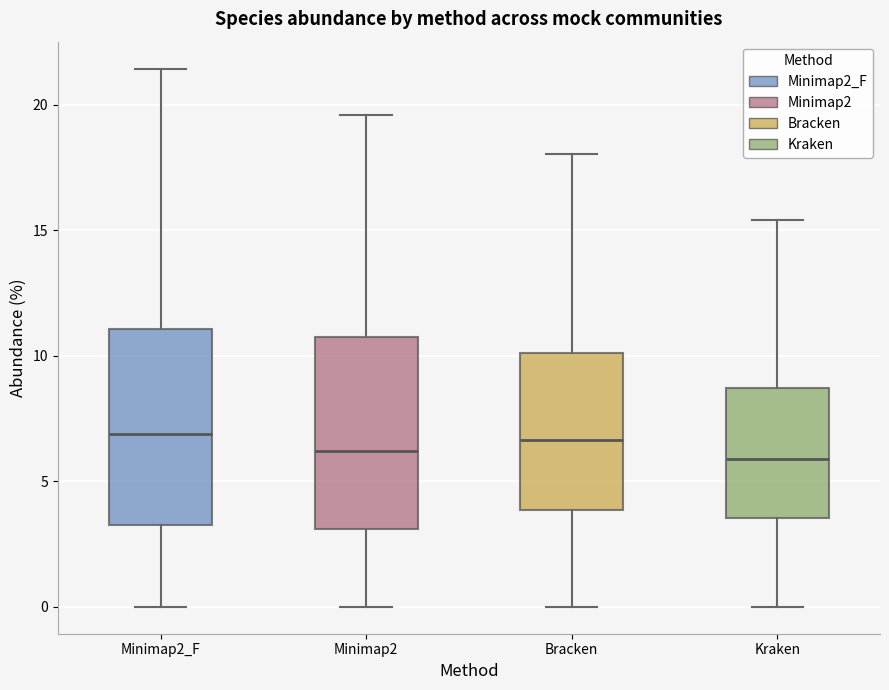

Reading left to right, transcribe this box plot: for each box, give where its median line is, the range the box spans, and where its two whiskers end, as read against the y-axis. The values are not printed on the chart, so give them approximately, as read against the axis.

Minimap2_F: median 7.0, box 3.5 to 11.0, whiskers 0.0 to 21.5
Minimap2: median 6.0, box 3.0 to 10.5, whiskers 0.0 to 19.5
Bracken: median 6.5, box 4.0 to 10.0, whiskers 0.0 to 18.0
Kraken: median 6.0, box 3.5 to 8.5, whiskers 0.0 to 15.5